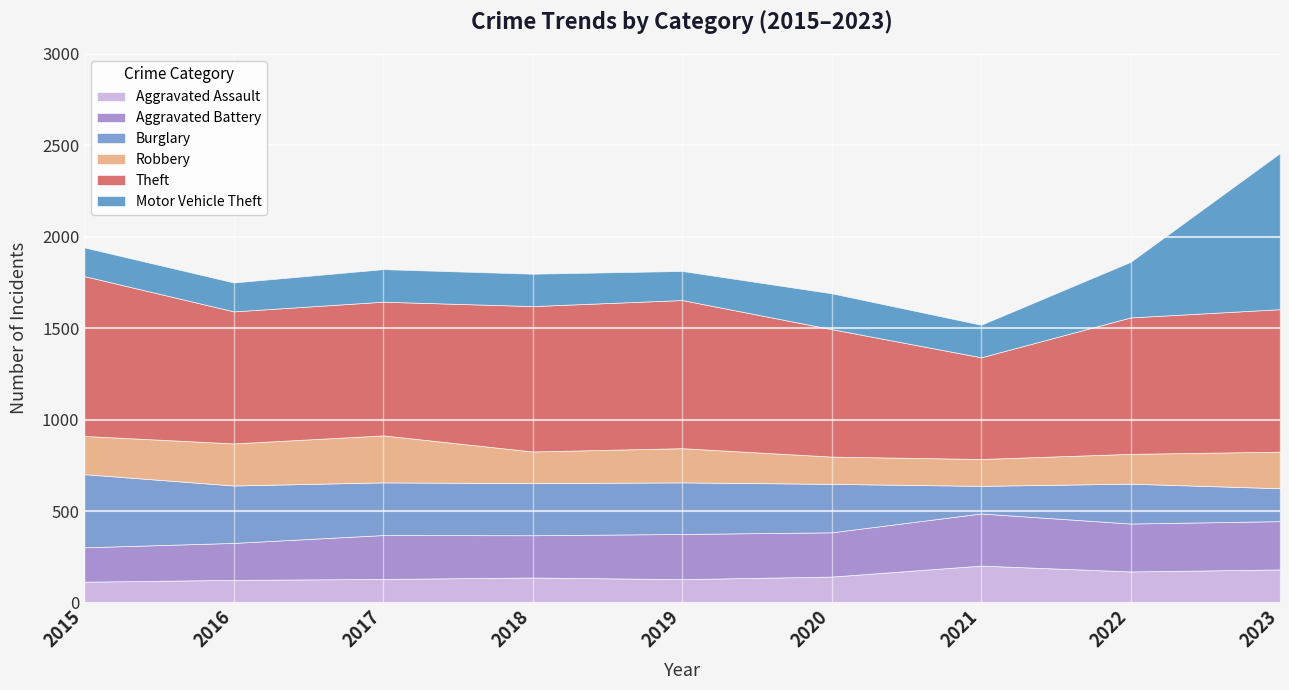

Does the chart display data point markers on the line(s)?

No